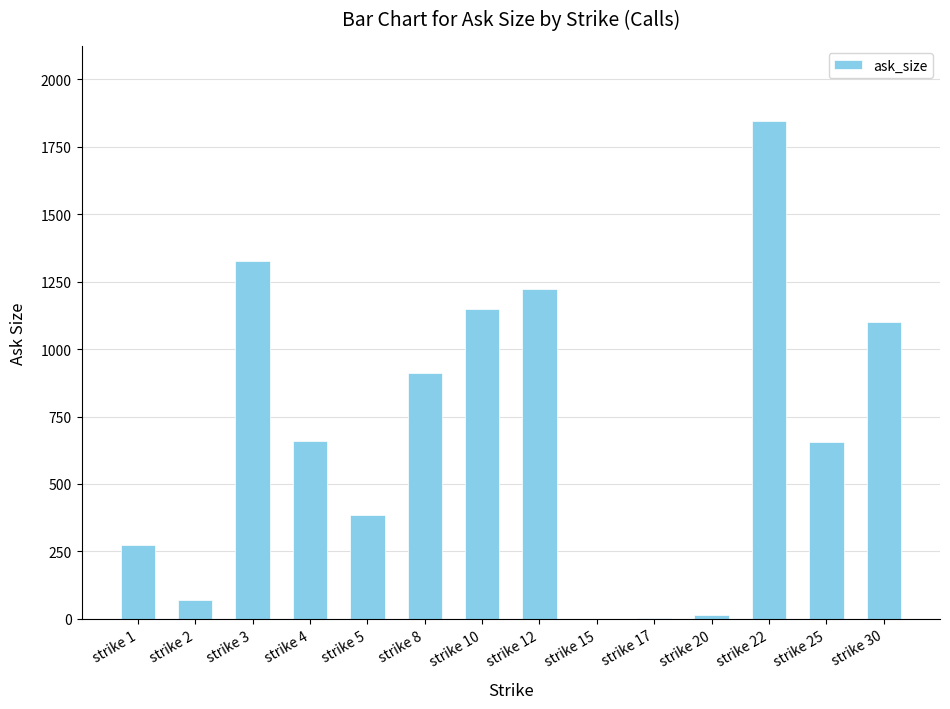

Which has a higher value, strike 12 or strike 2?

strike 12